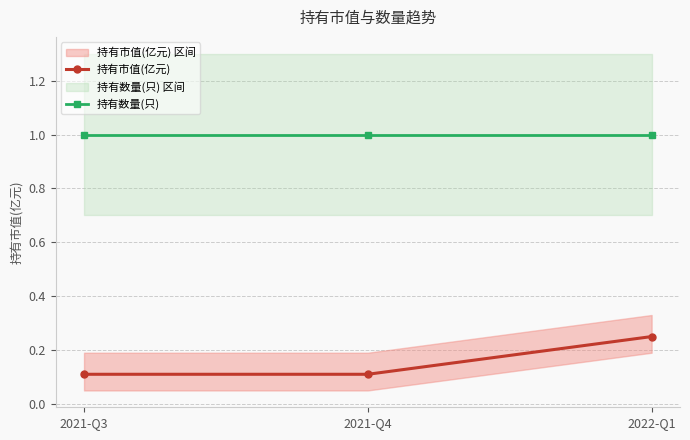

Which series has the widest spread of values?

持有市值(亿元)